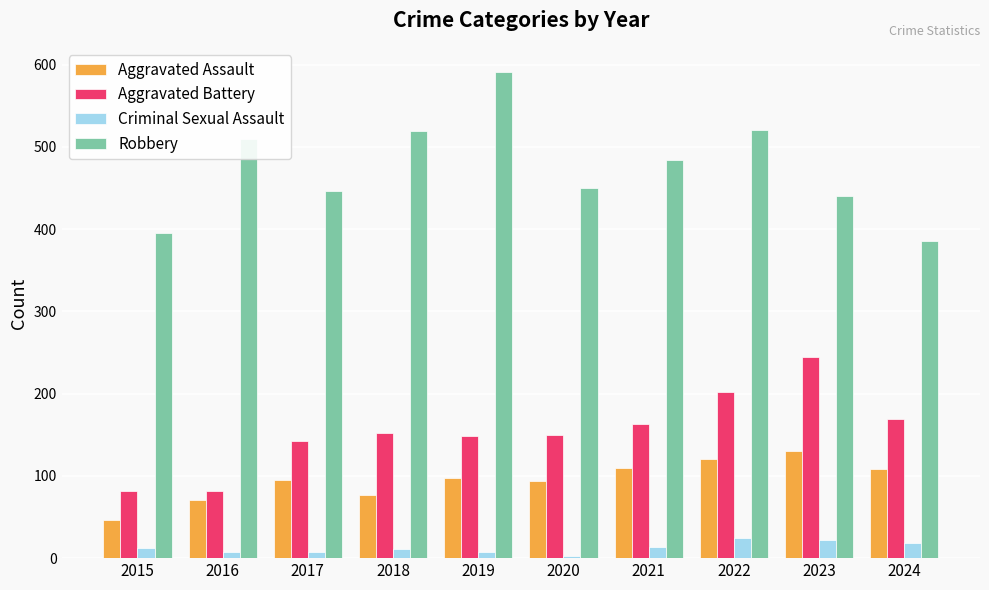

How many data points does each series have?

10